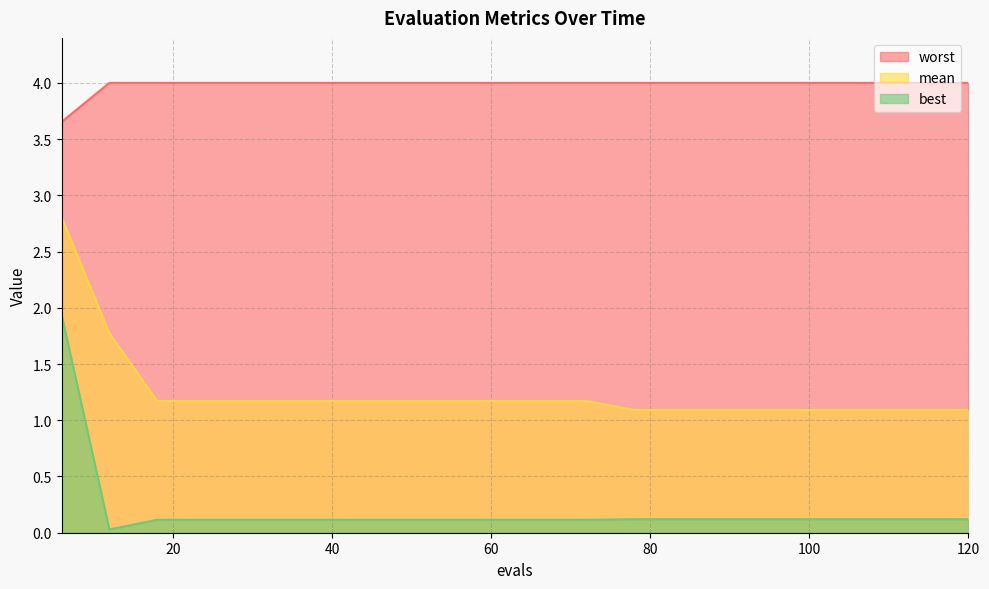

True or false: worst and best cross at least once.

False